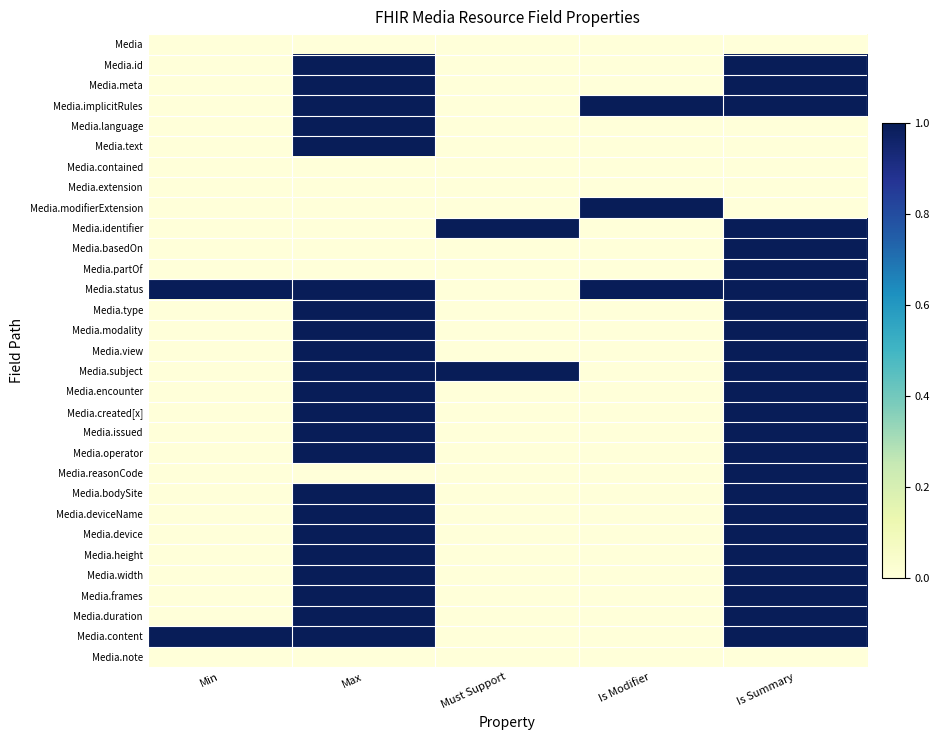

At how many categories does at least one series exceed 0?

5